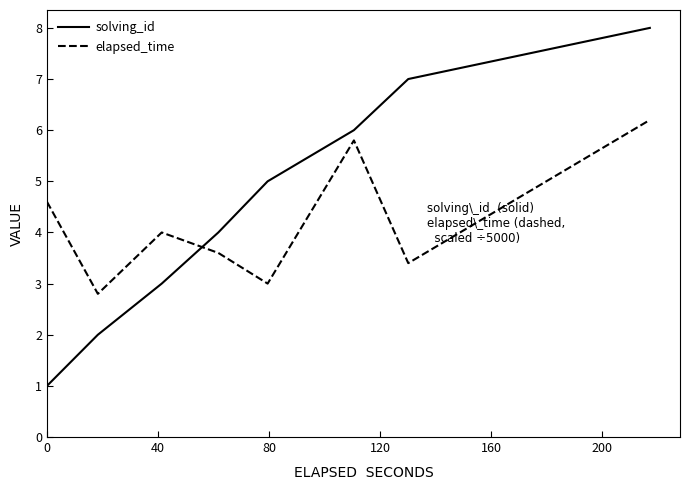

What is the difference between the second highest and minimum values in the elapsed_time series?

3.0